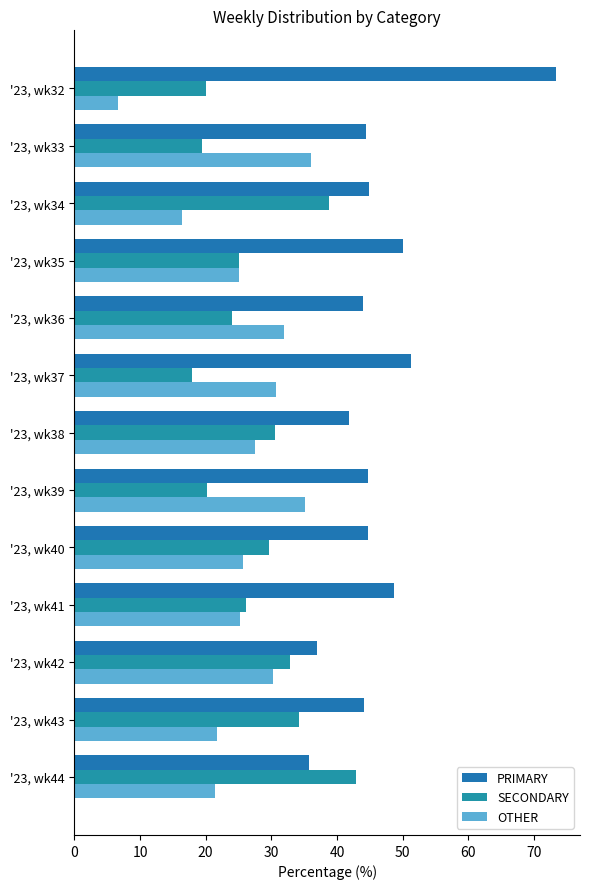

What is the sum of all OTHER values?

333.7